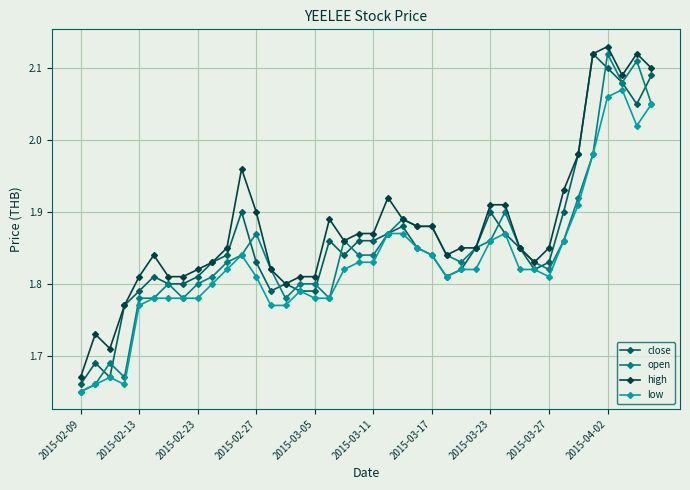

Which series has the largest total across all categories?

high